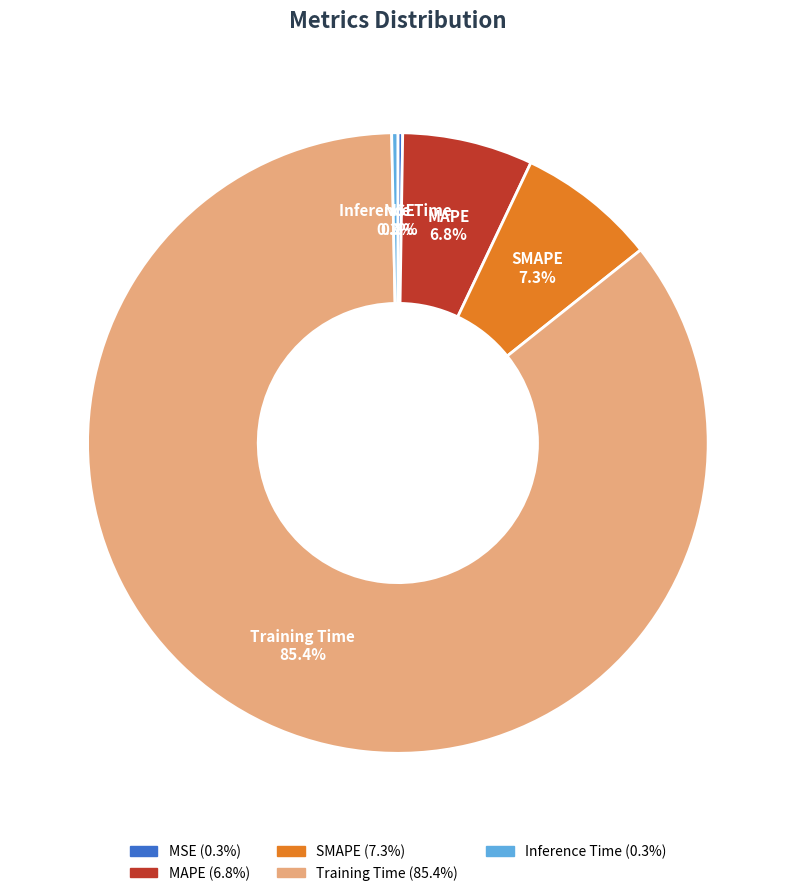

Which slice is the largest?

Training Time